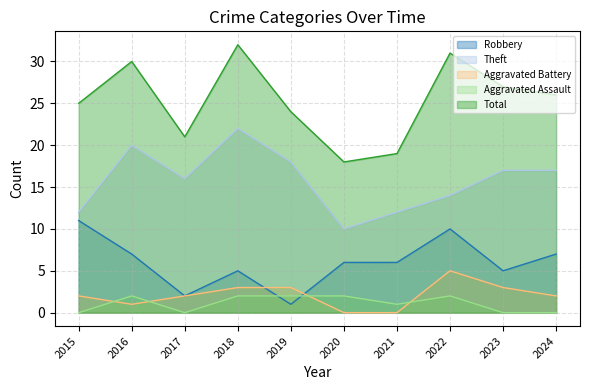

True or false: Total and Robbery intersect in this chart.

False